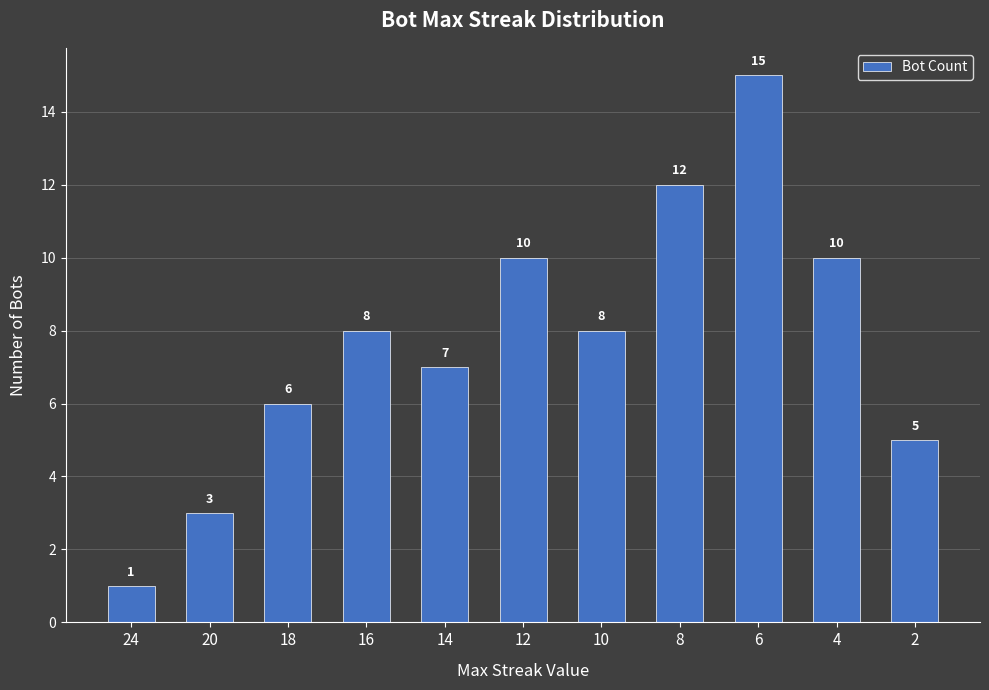

What is the change in value from 24 to 14?

+6